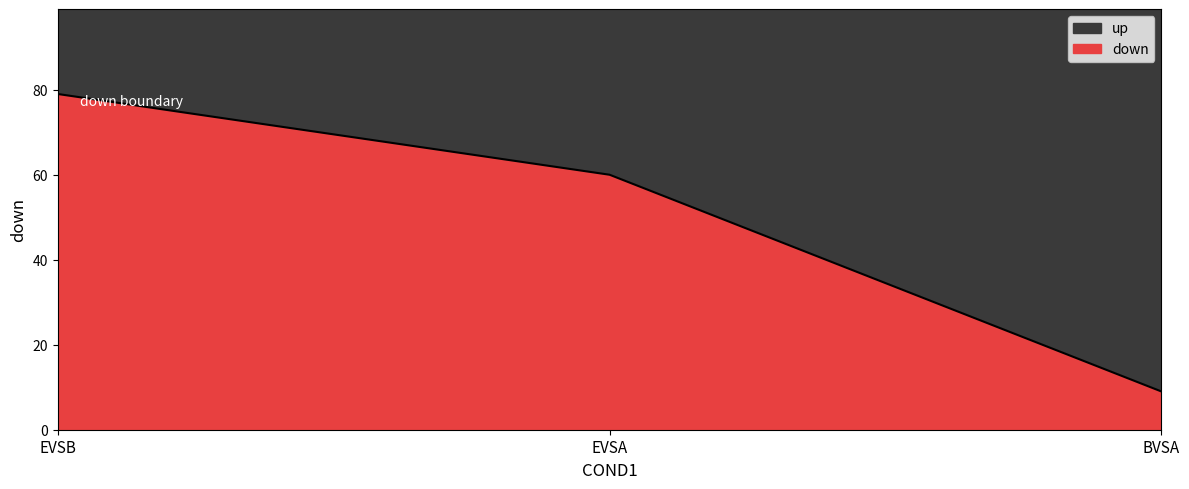

What is the sum of all values?

148